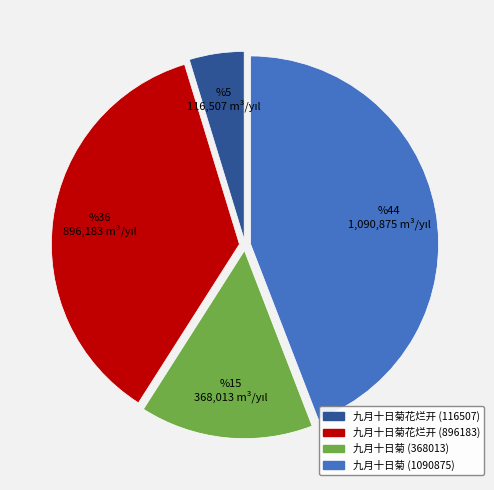

Is there any slice that represents more than half of the pie?

No